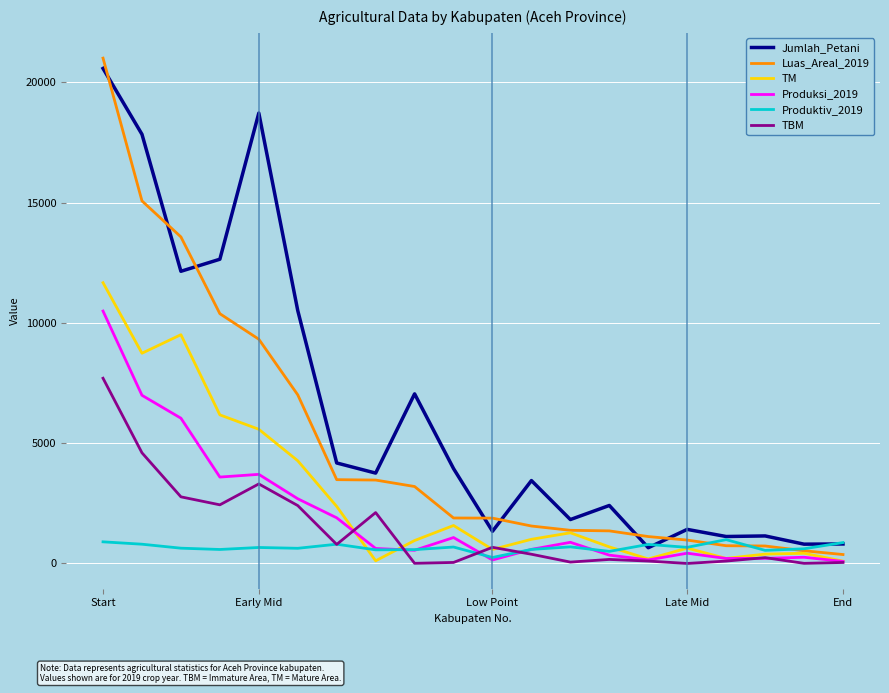

List the series in order of their peak value, highest first.

Luas_Areal_2019, Jumlah_Petani, TM, Produksi_2019, TBM, Produktiv_2019